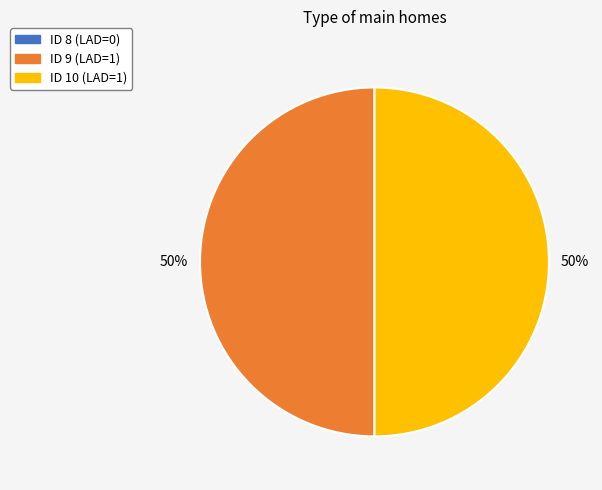

To the nearest percent, what is the difference between the largest and smallest slice percentages?

50%